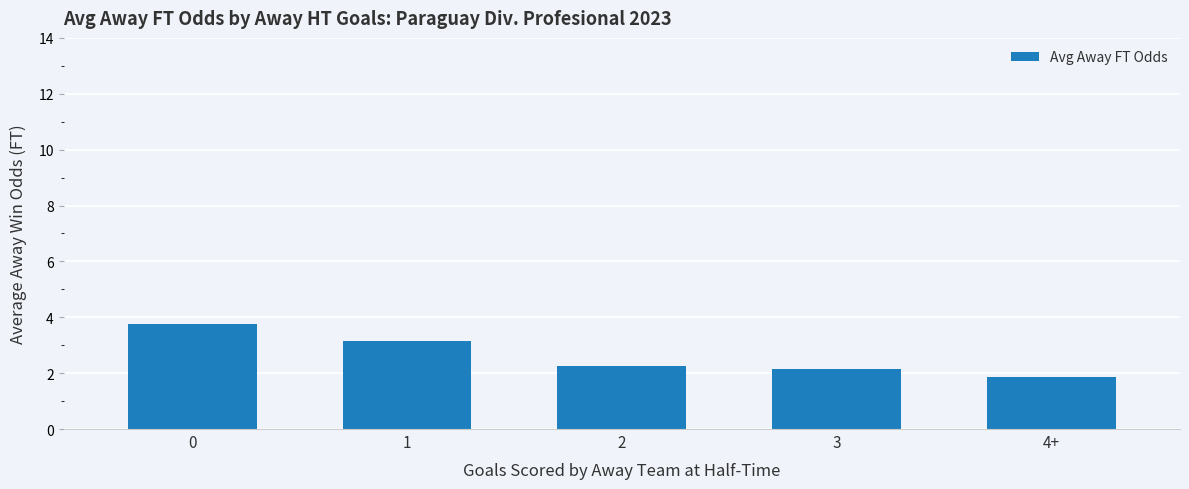

Rank the categories by value from highest to lowest.

0, 1, 2, 3, 4+